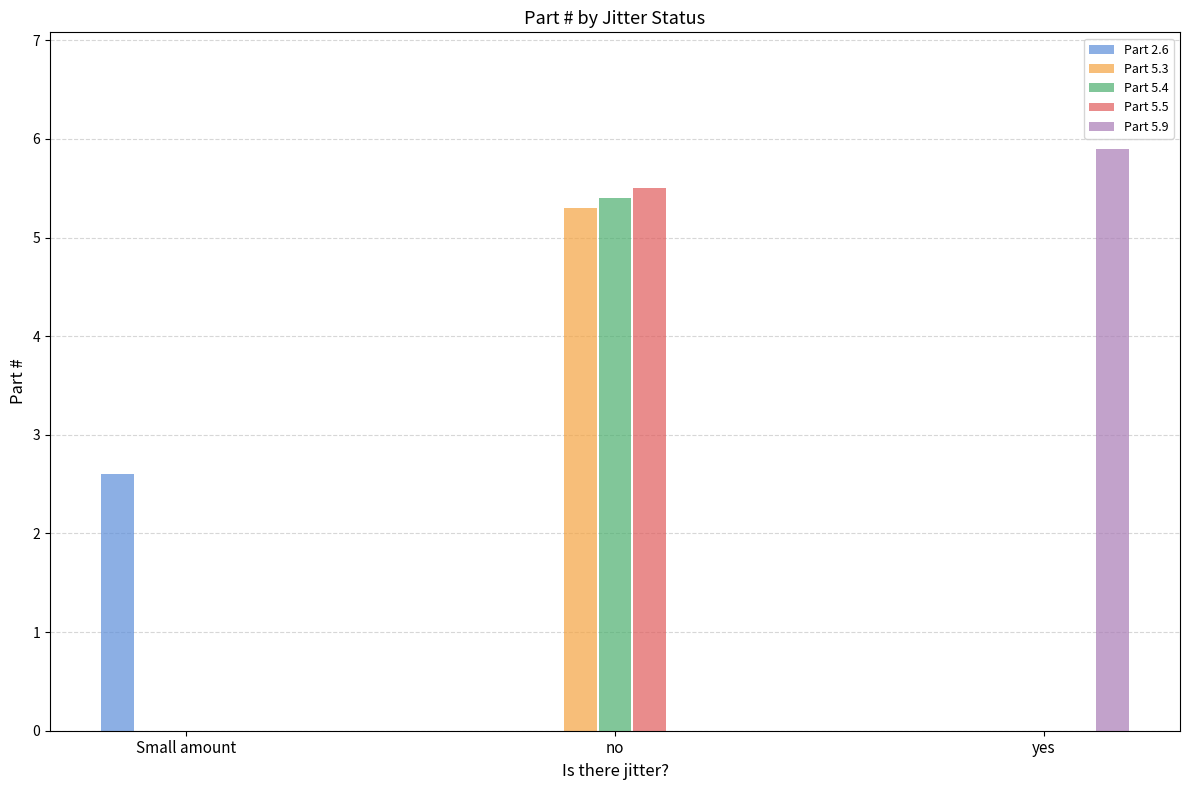

Which label corresponds to the largest value in the chart?

yes